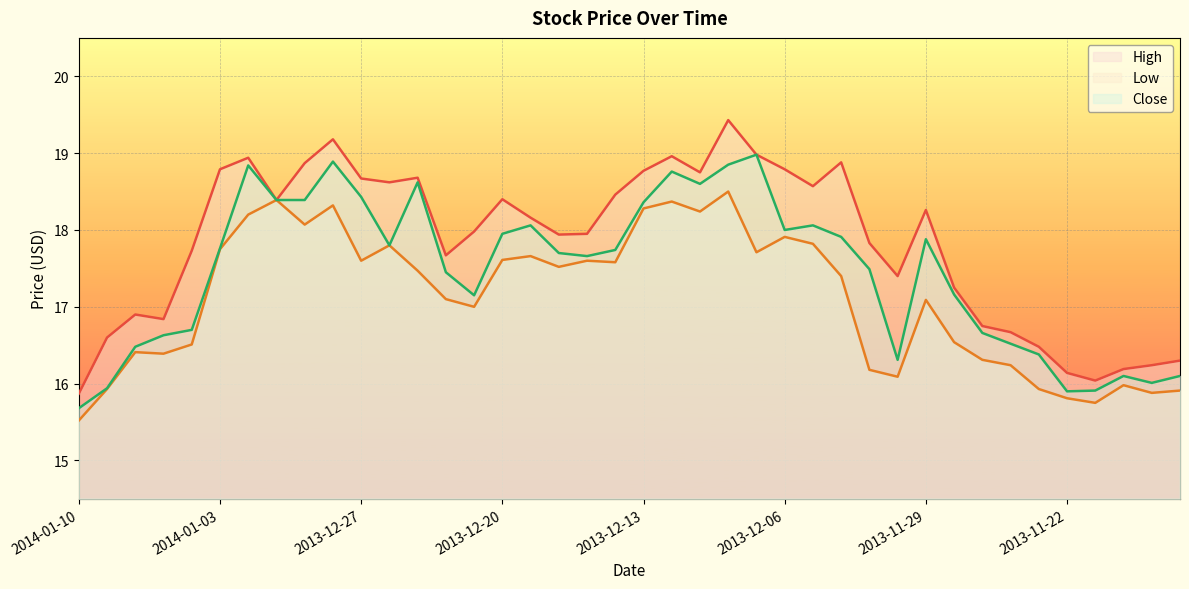

True or false: High and Close intersect in this chart.

False